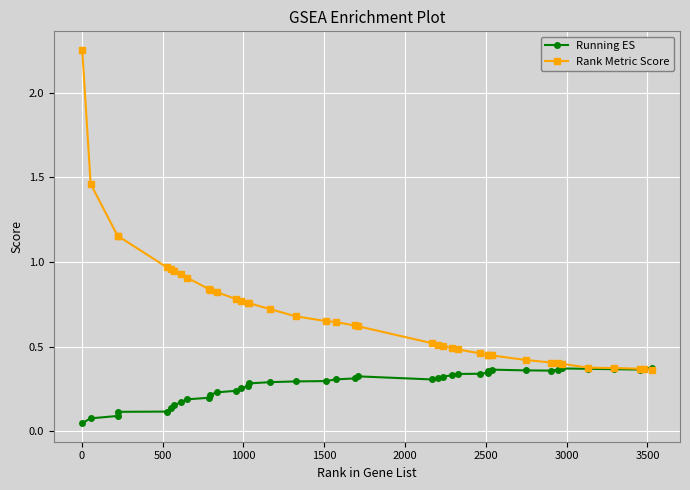

True or false: Running ES has more than 2 interior local peaks.

True